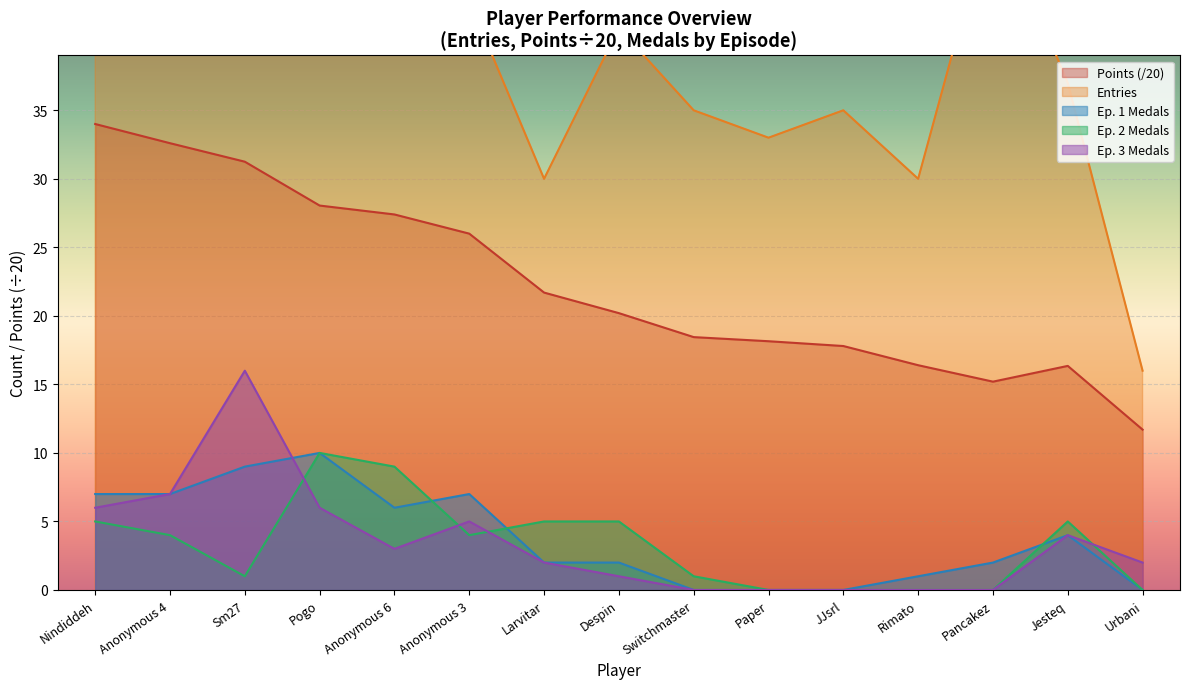

True or false: Entries and Points intersect in this chart.

False